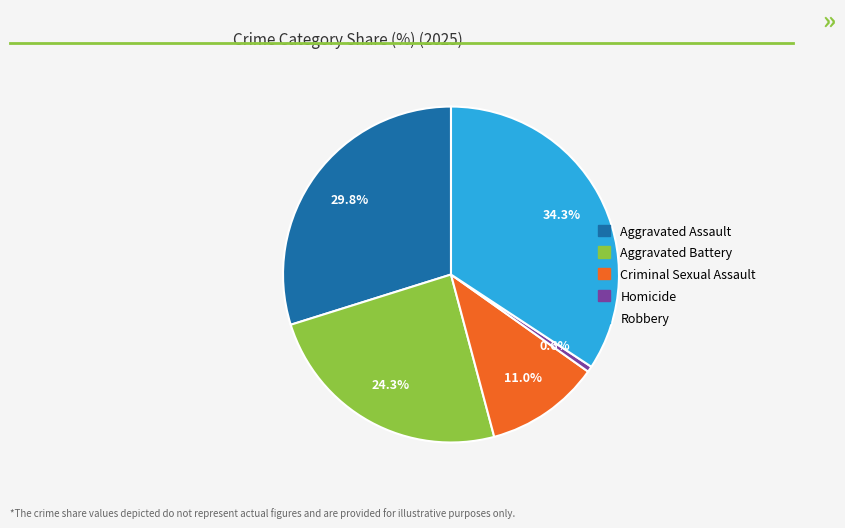

How much of the chart is everything except Homicide?

99.4%